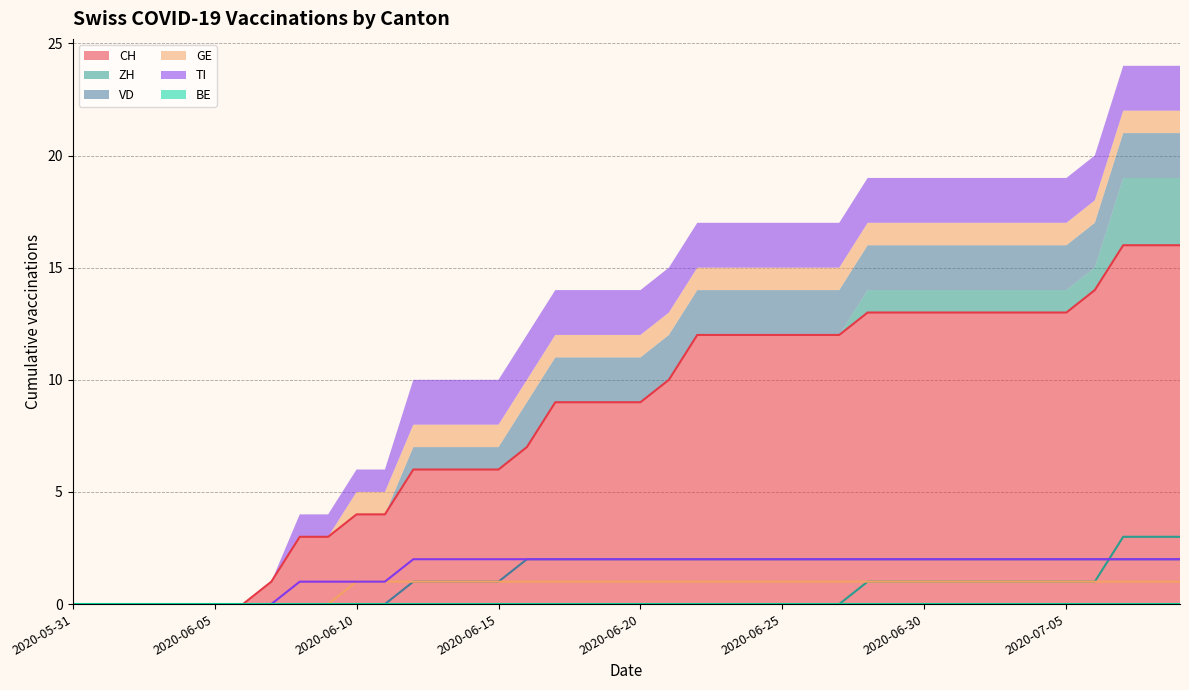

Does the chart have visible grid lines?

Yes